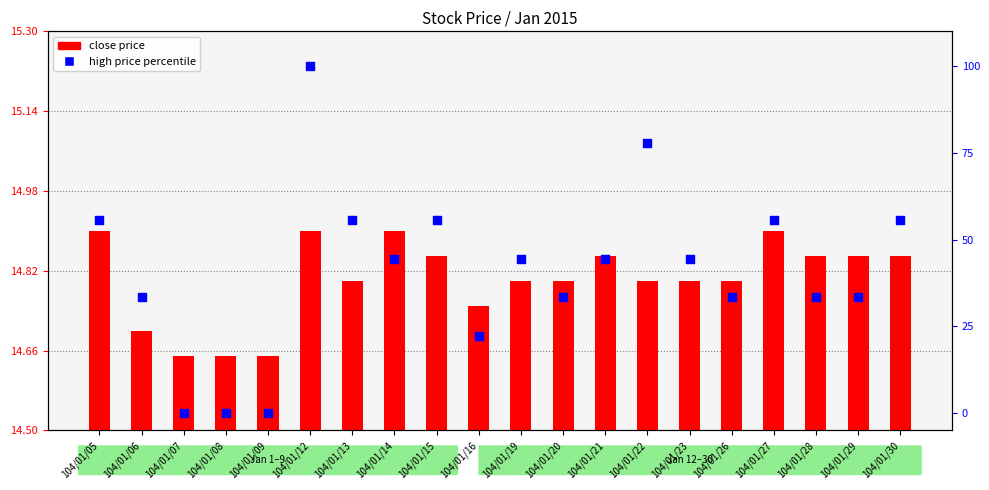

At which category is the sum across all series the highest?

104/01/12